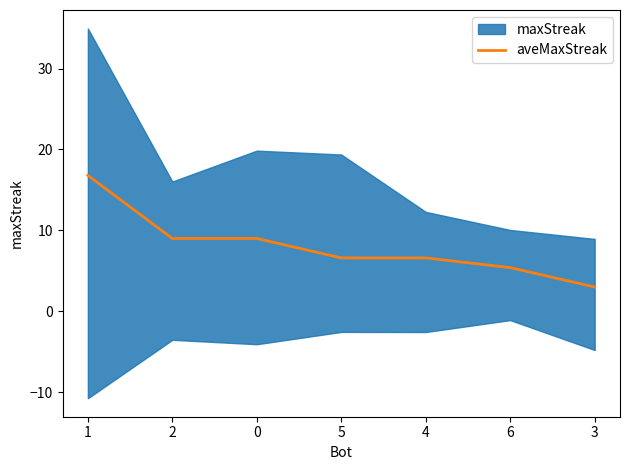

Reading left to right, transcribe all the data shown in this chart.

1=16.8	2=9.0	0=9.0	5=6.6	4=6.6	6=5.4	3=3.0